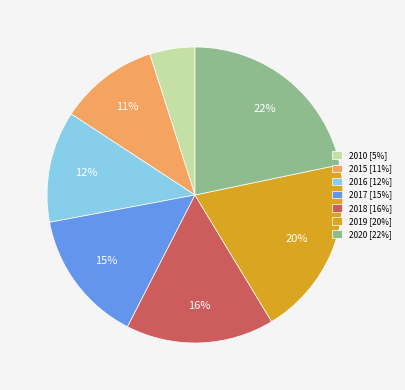

To the nearest percent, what is the difference between the largest and smallest slice percentages?

17%